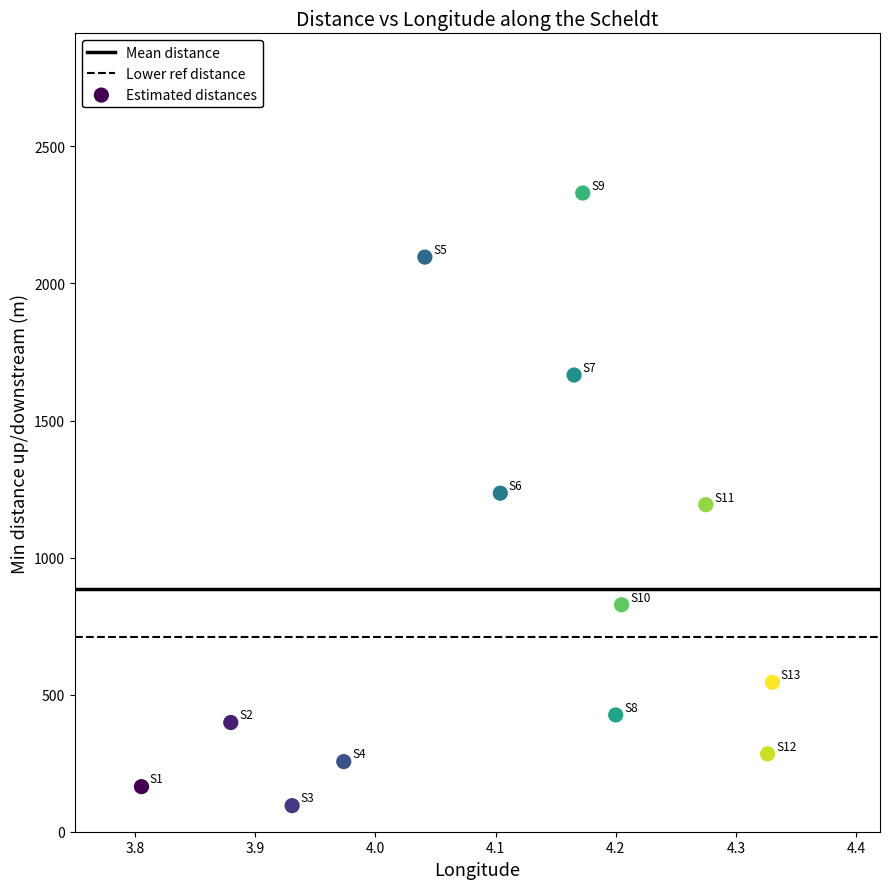

What is the range of X values (max minus min)?

0.5